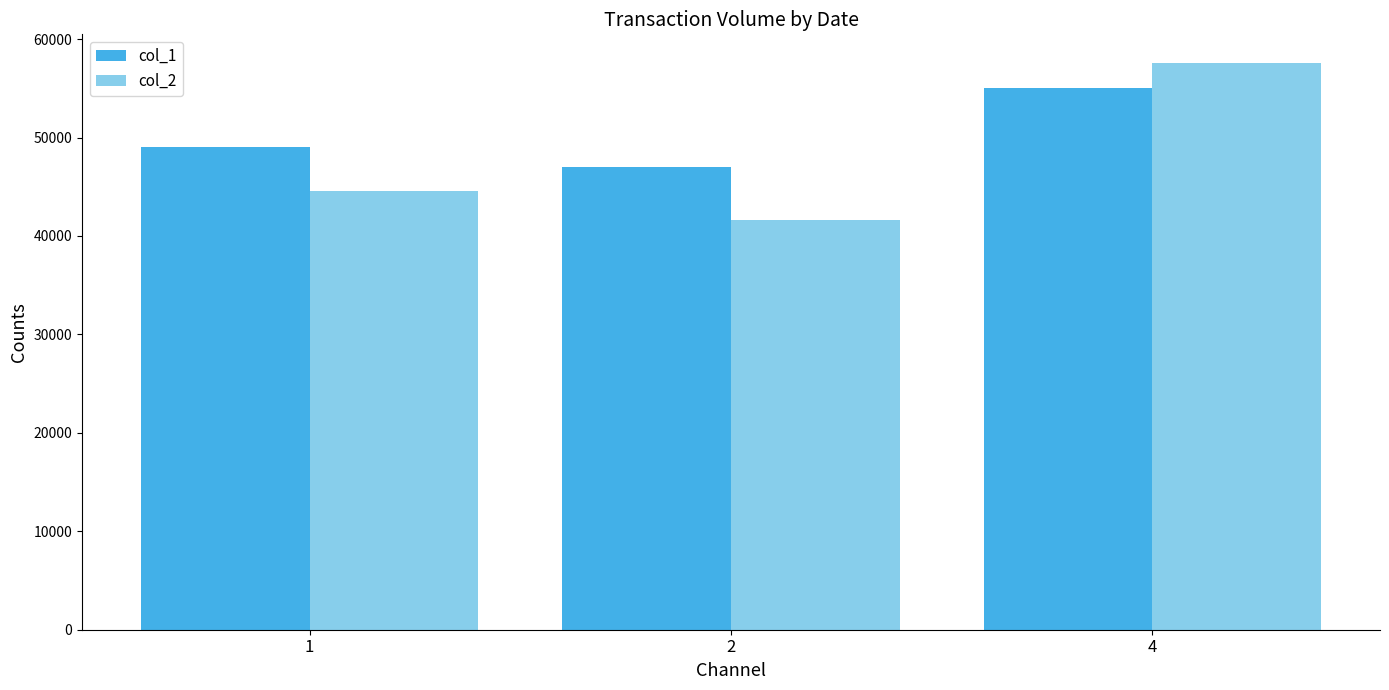

Is the value of col_1 at 1 greater than the value of col_2 at 4?

No